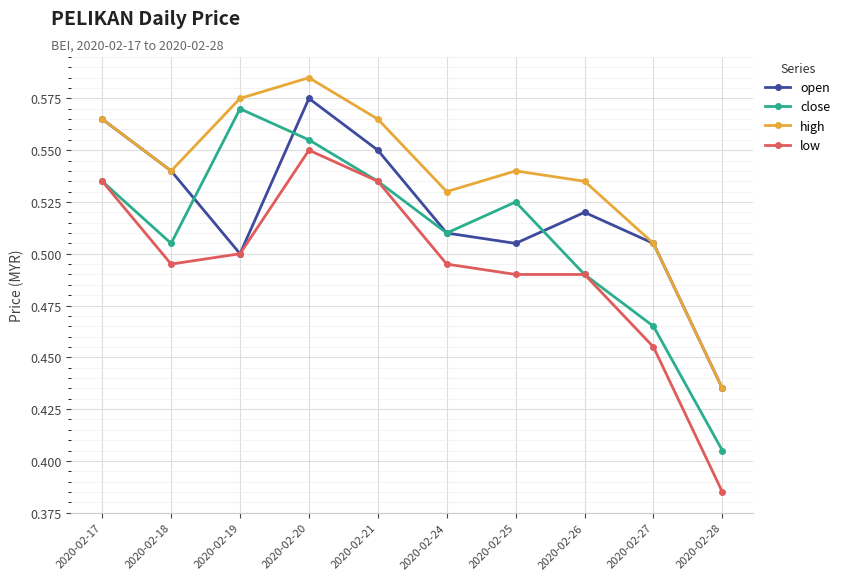

At which label is low closest to 0?

2020-02-28